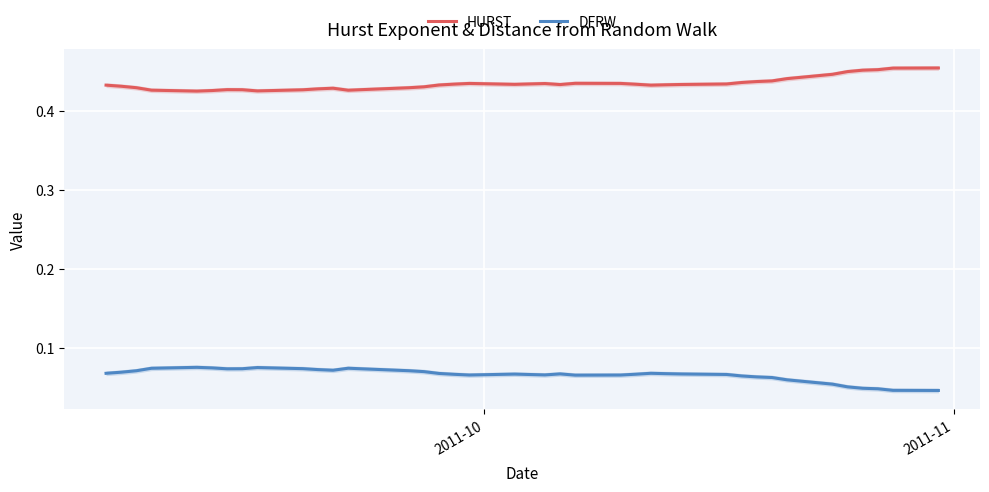

True or false: DFRW and HURST intersect in this chart.

False